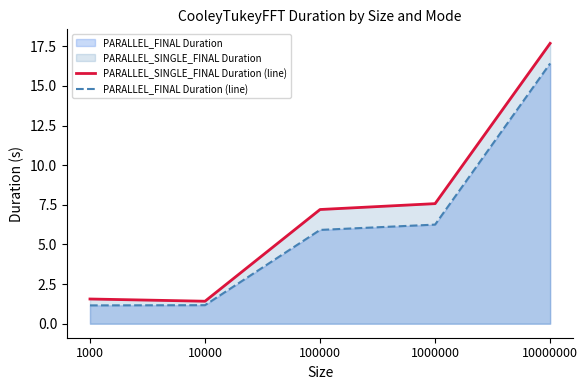

Reading right to left, list all the values displayed in this chart.

PARALLEL_SINGLE_FINAL Duration (line): 10000000=17.7	1000000=7.6	100000=7.2	10000=1.4	1000=1.6
PARALLEL_FINAL Duration (line): 10000000=16.4	1000000=6.3	100000=5.9	10000=1.2	1000=1.2